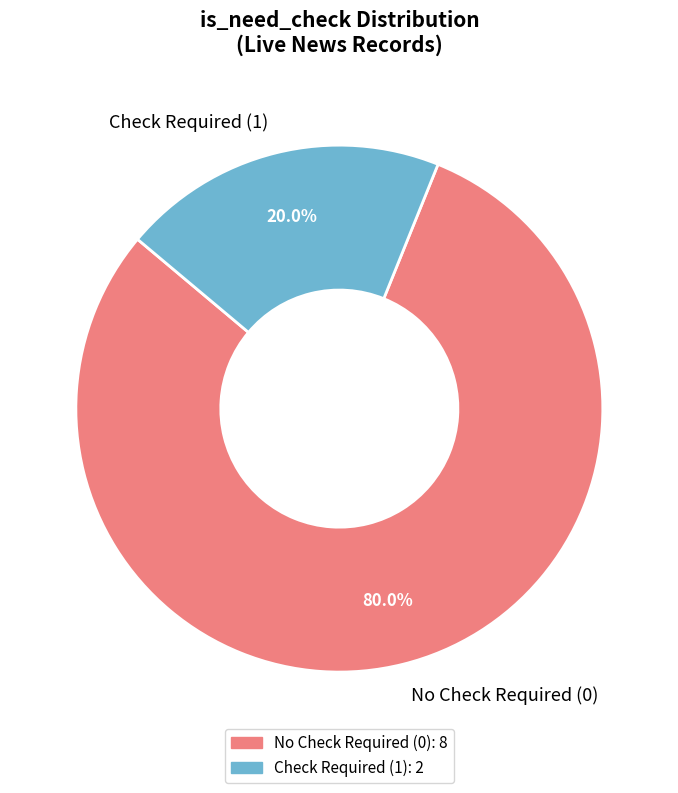

What is the largest slice in the pie chart?

No Check Required (0)